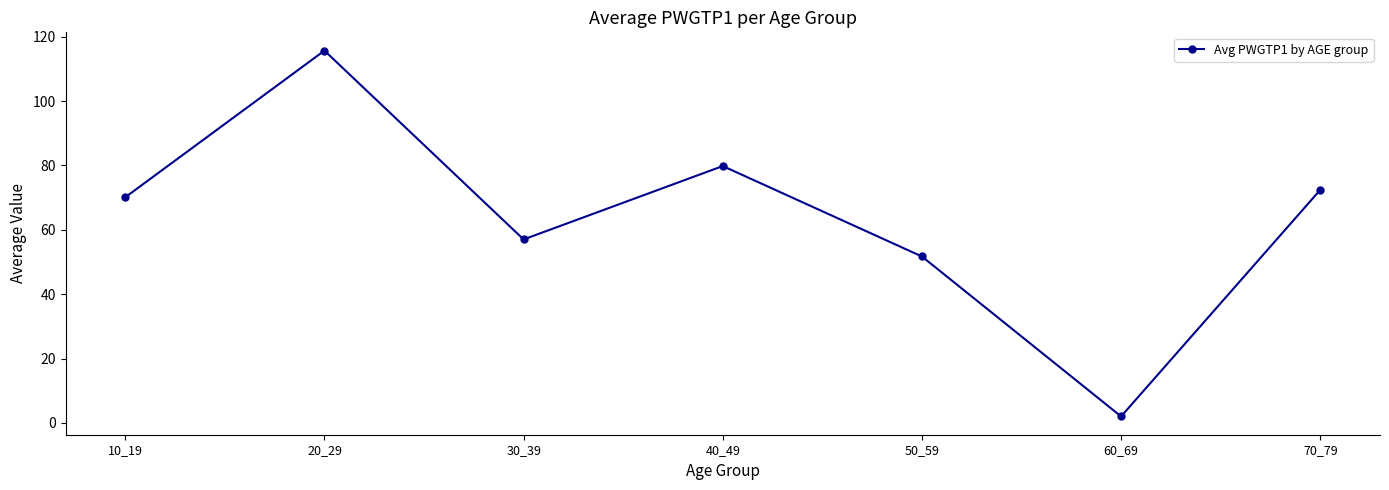

Approximately how many times larger is the value at 30_39 compared to 50_59?

1.1